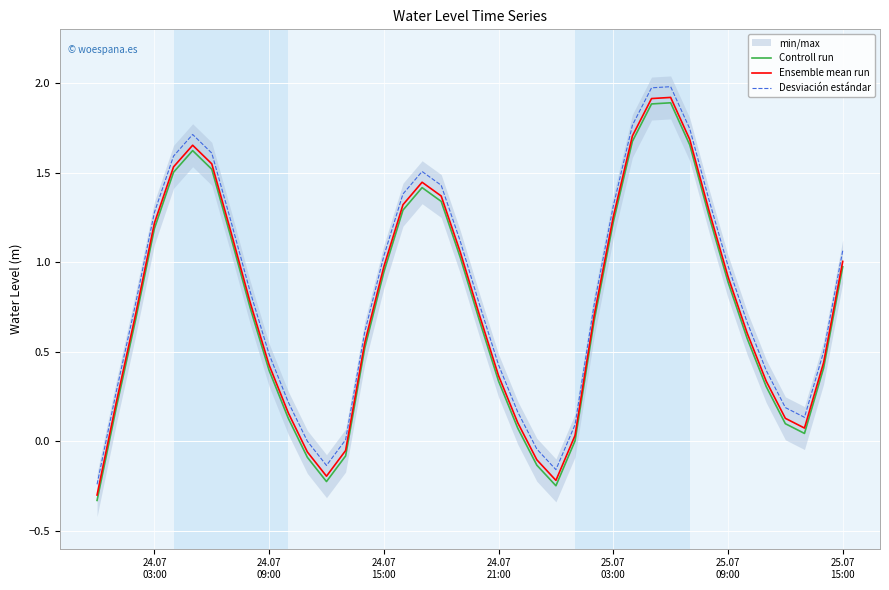

True or false: Ensemble mean run and Controll run cross at least once.

False